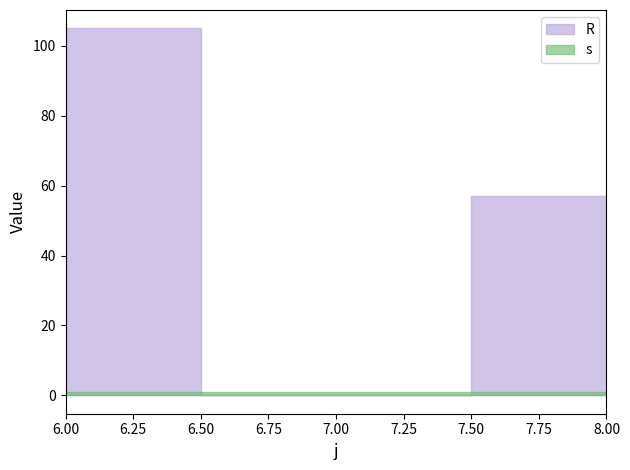

What is the difference between the highest and lowest values at 6?

104